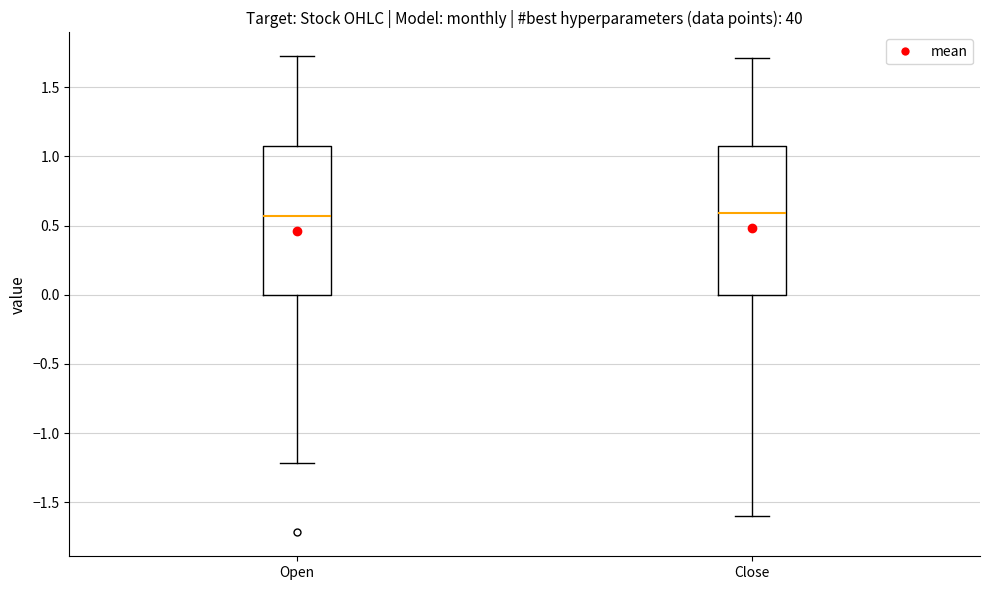

Where does the lower whisker of the box for Close end on the y-axis? The values are not printed on the chart, so give them approximately, as read against the axis.

-1.60